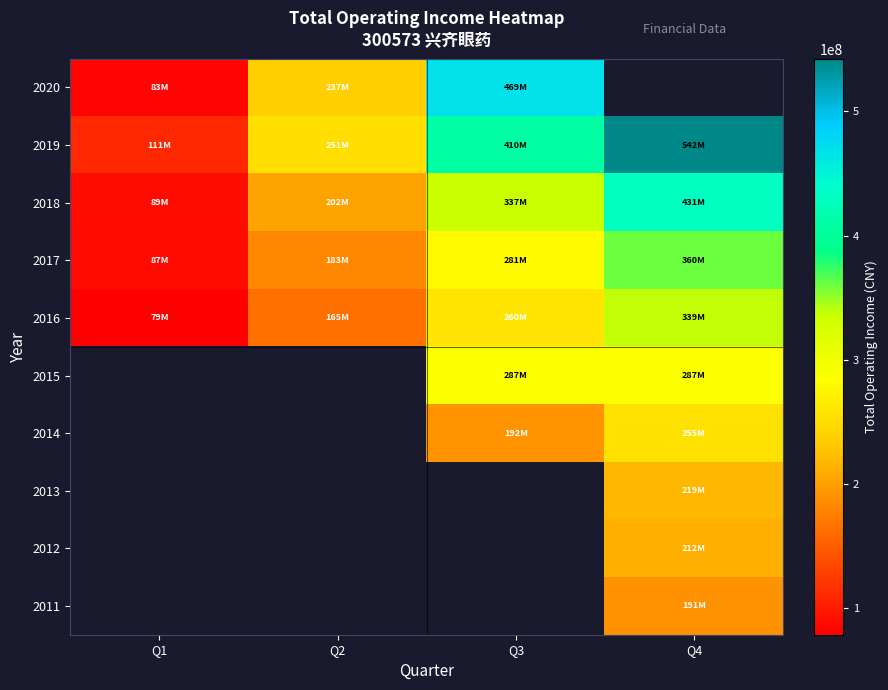

What value does the 2017 series have at Q2?

182780539.8